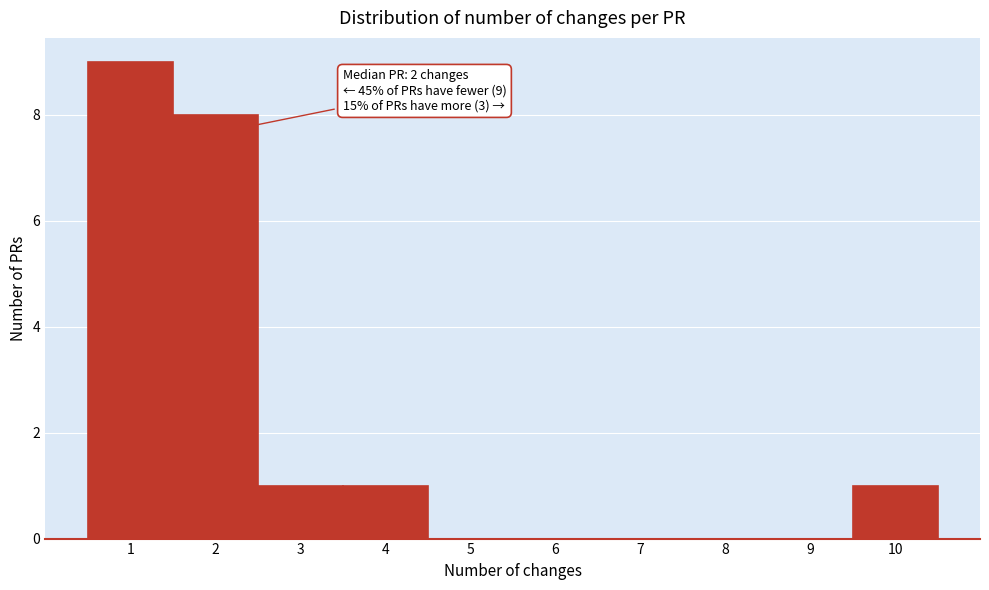

Which range on the x-axis has the tallest bar?

0.5 to 1.5